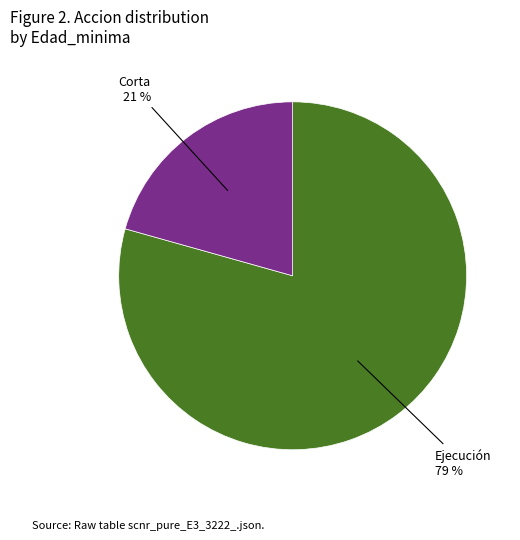

What is the ratio of the value at Corta to the value at Ejecución?

0.3